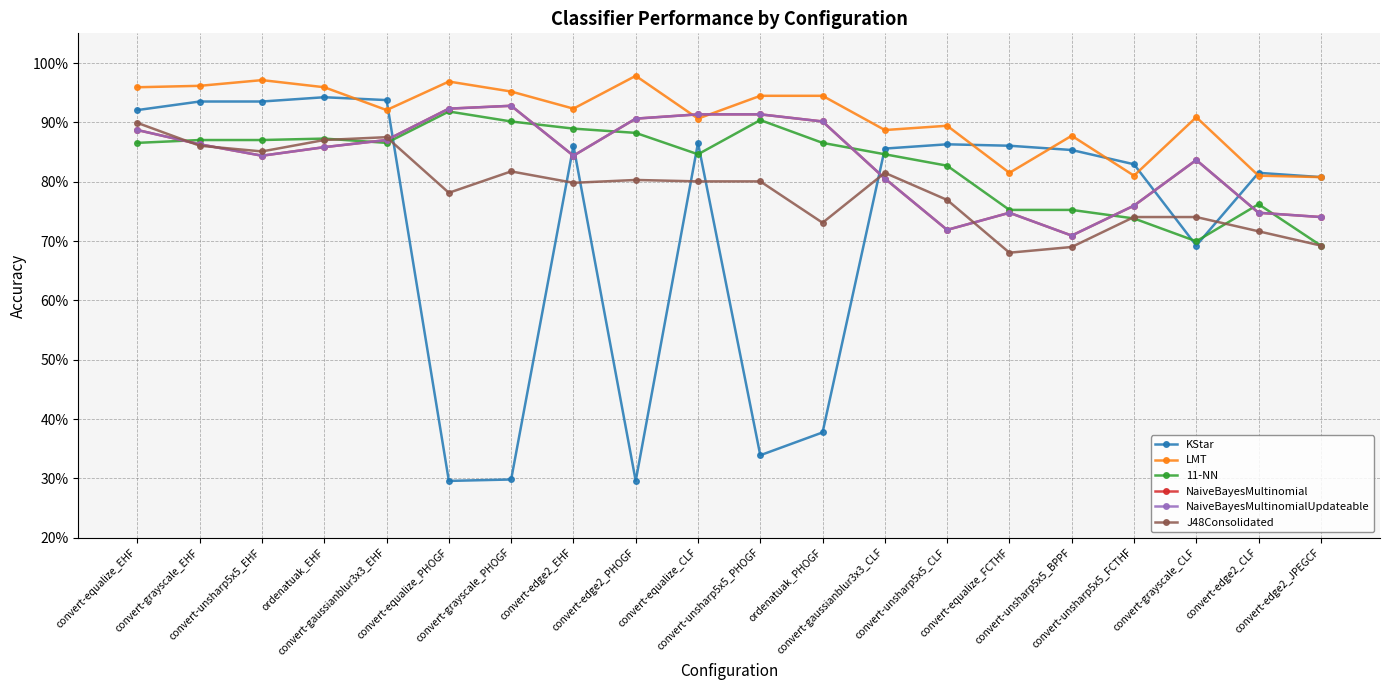

Which label corresponds to the smallest value in the chart?

convert-equalize_PHOGF